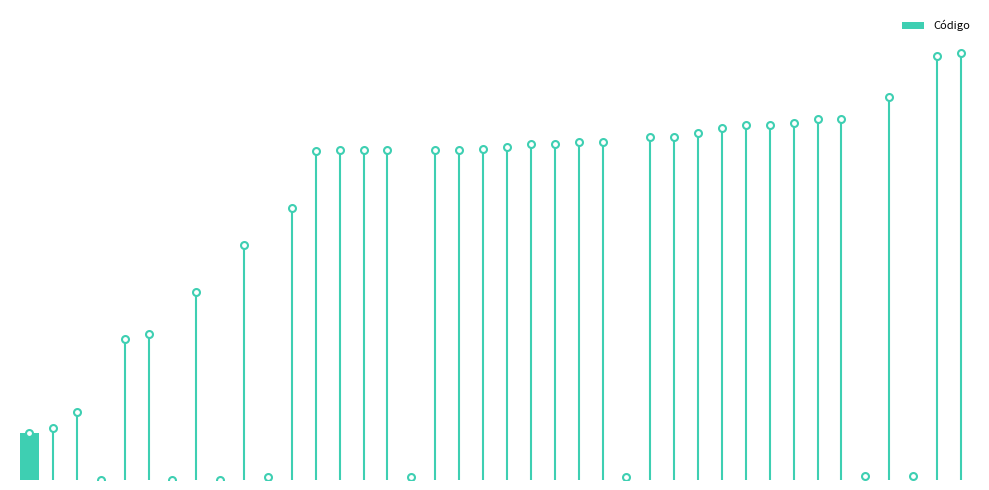

What is the change in value from 40005 to 72003?

+31998